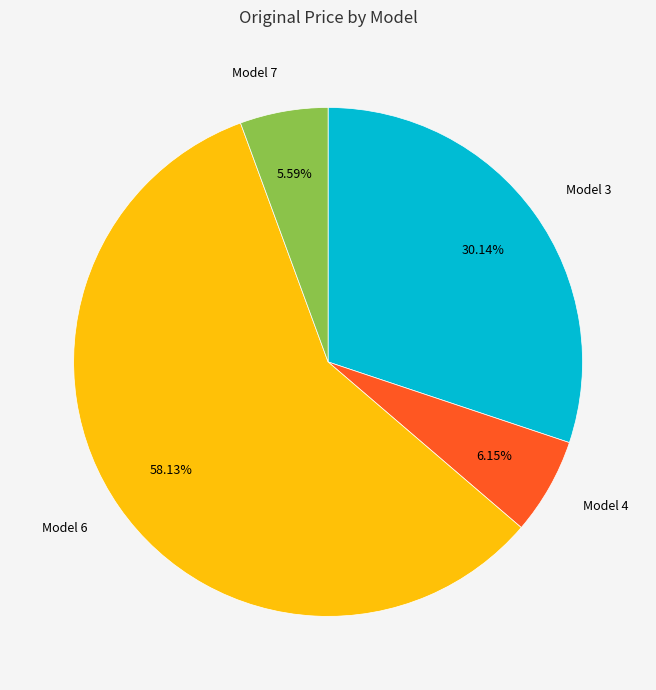

Is there a majority slice in this chart?

Yes